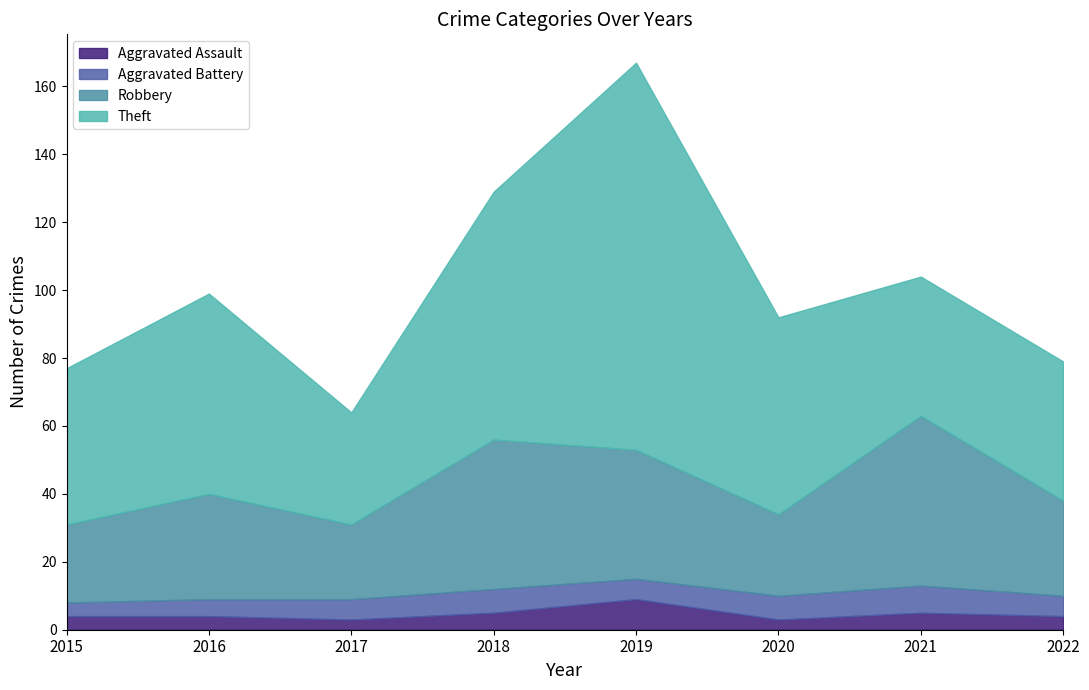

Reading left to right, transcribe all the data shown in this chart.

Aggravated Assault: 4	4	3	5	9	3	5	4
Aggravated Battery: 4	5	6	7	6	7	8	6
Robbery: 23	31	22	44	38	24	50	28
Theft: 46	59	33	73	114	58	41	41